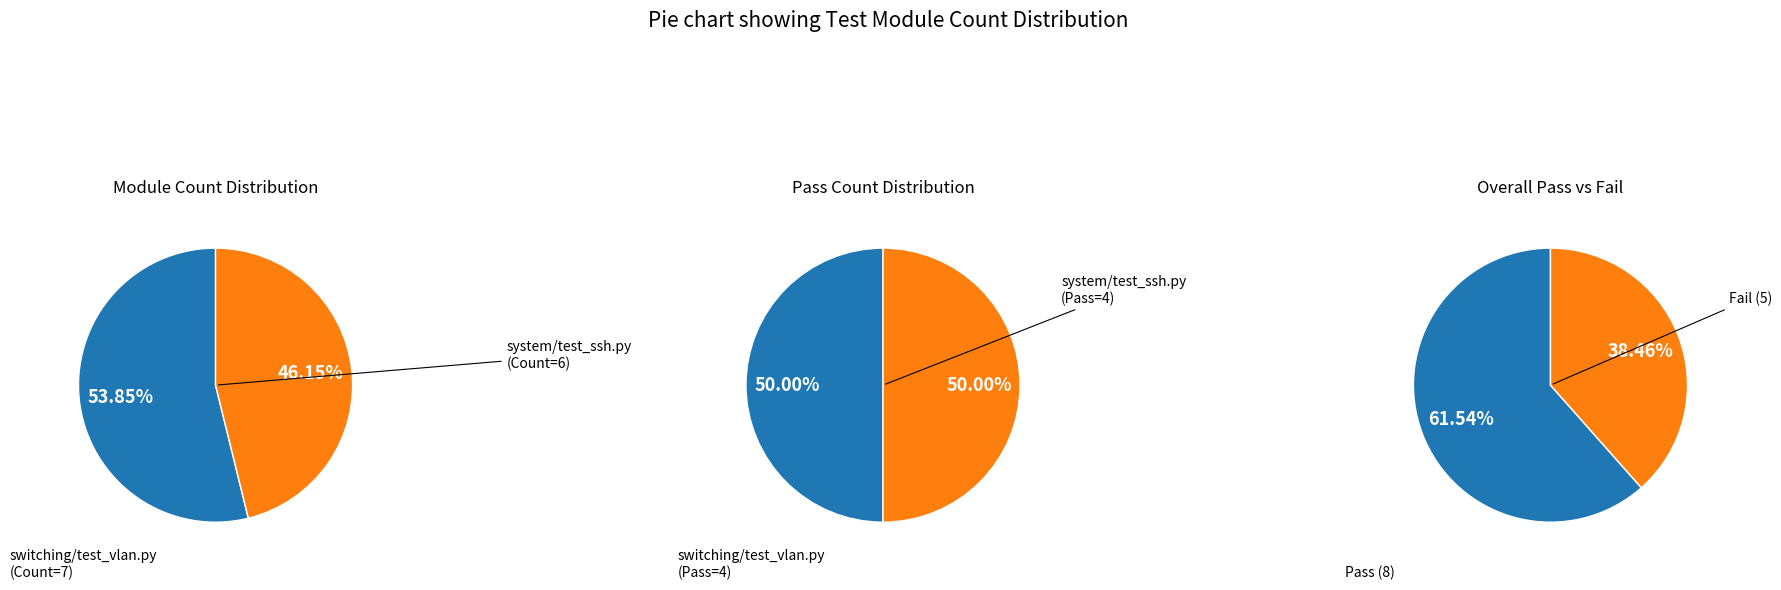

Which category has the biggest portion of the pie?

switching/test_vlan.py (Count=7)